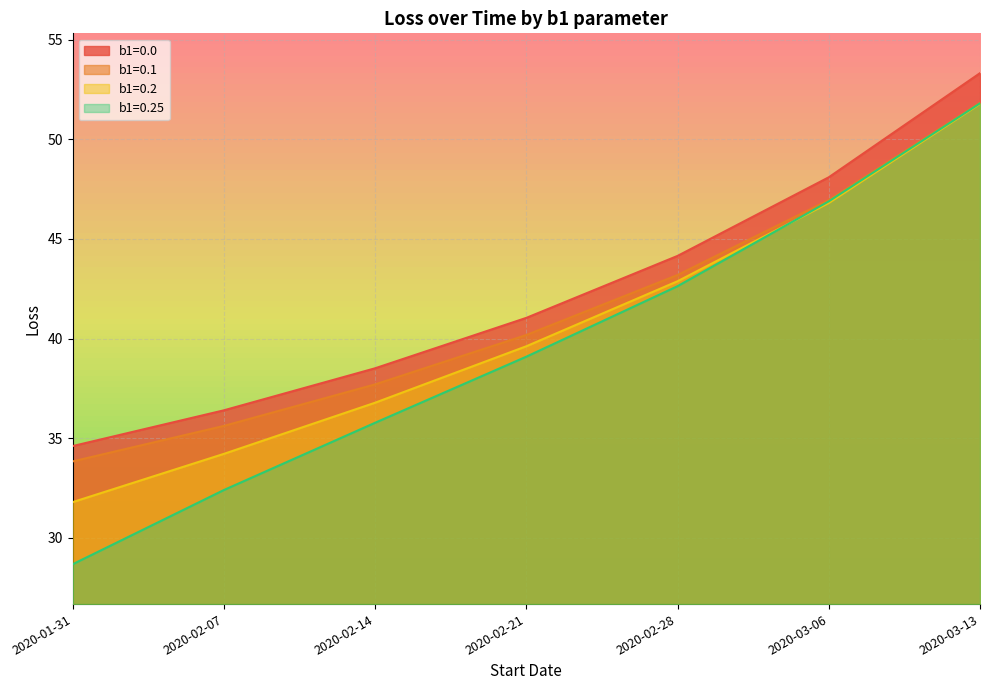

Does the chart display data point markers on the line(s)?

No